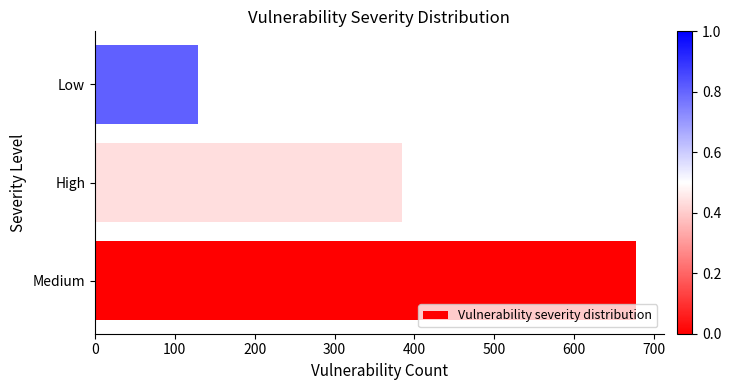

What is the maximum value shown in the chart?

678